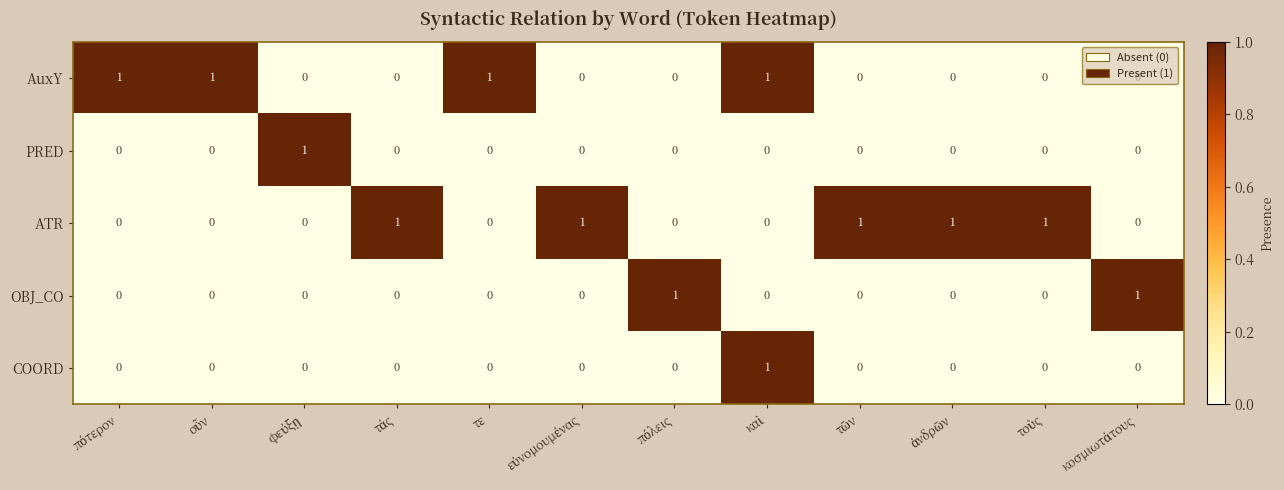

How many distinct data groups are displayed?

5